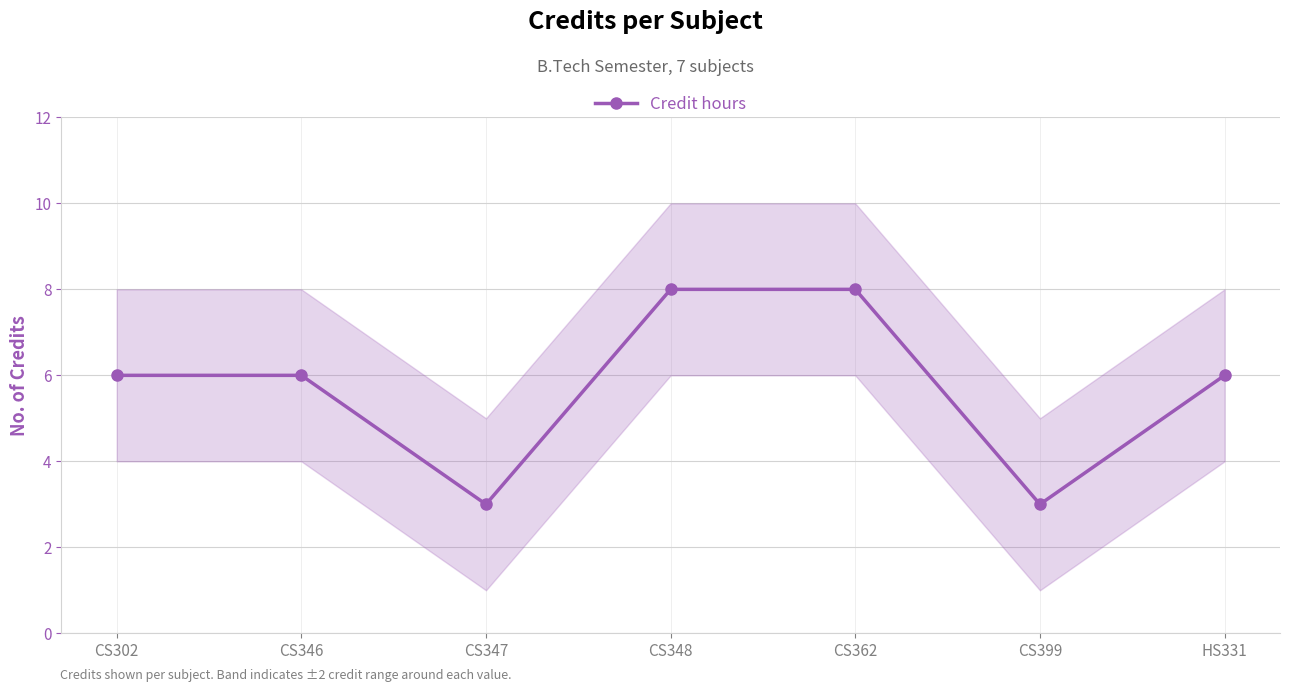

Which label corresponds to the largest value in the chart?

CS348